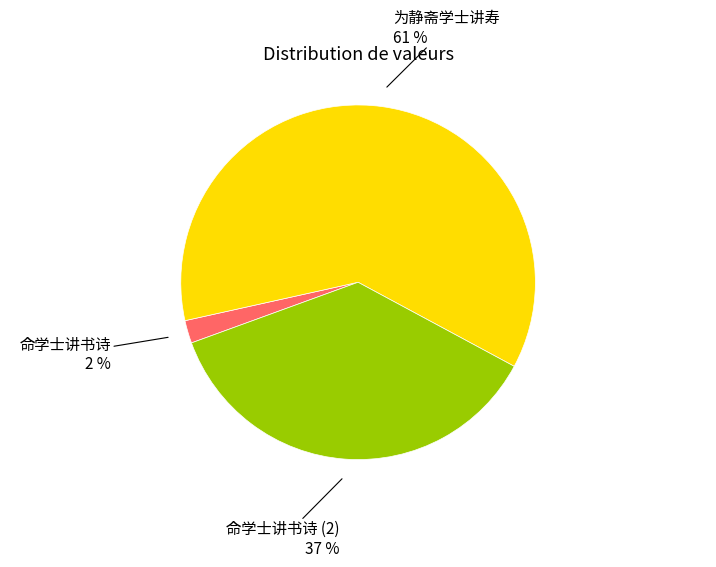

Is the sum of 命学士讲书诗 and 为静斋学士讲寿 greater than half?

Yes